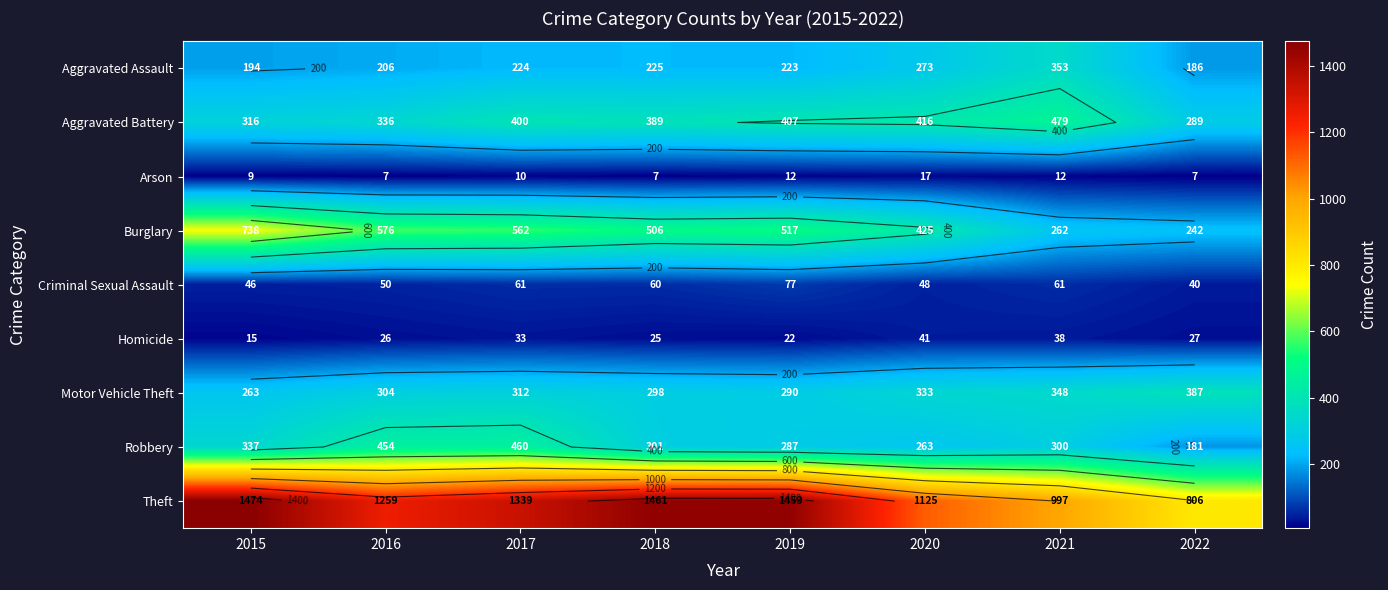

The Theft series shows 1963 at 2018. True or false?

False